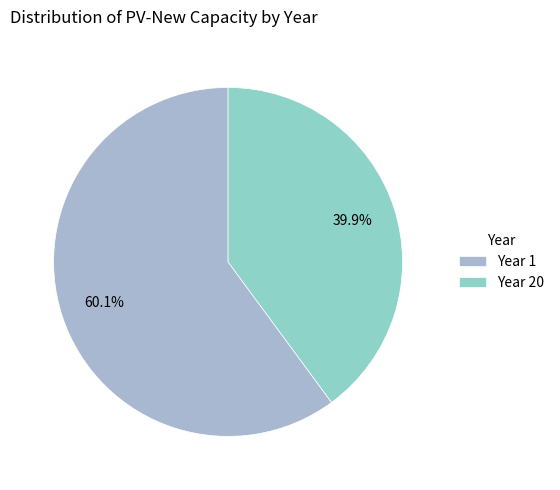

True or false: Year 20 accounts for 40% of the total.

True